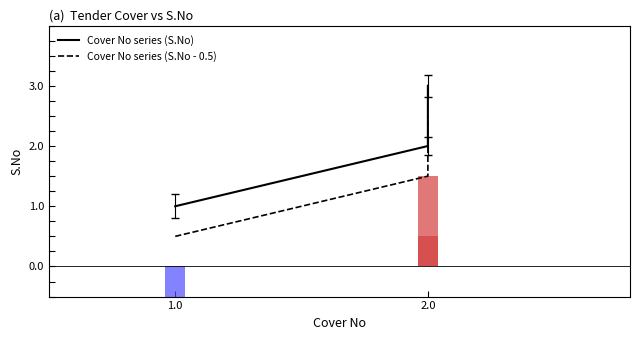

Is the value of Cover No series (S.No - 0.5) at 2.0 greater than the value of Cover No series (S.No) at 2.0?

No